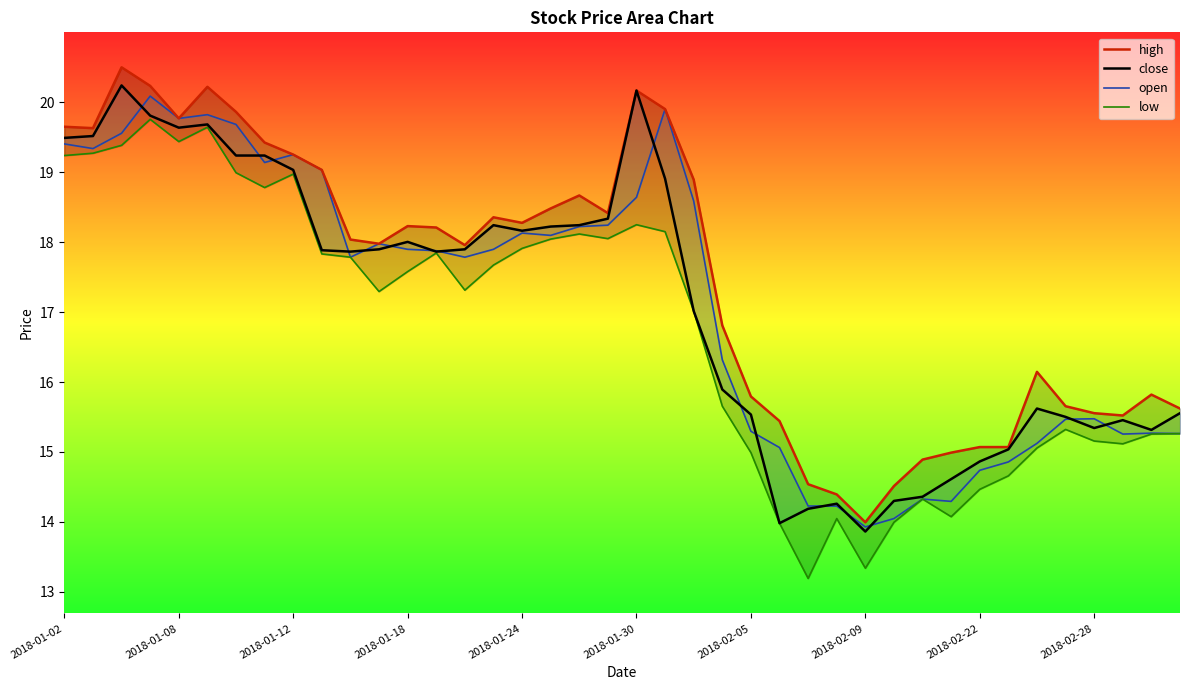

What is the total value across all series at 10?

71.5